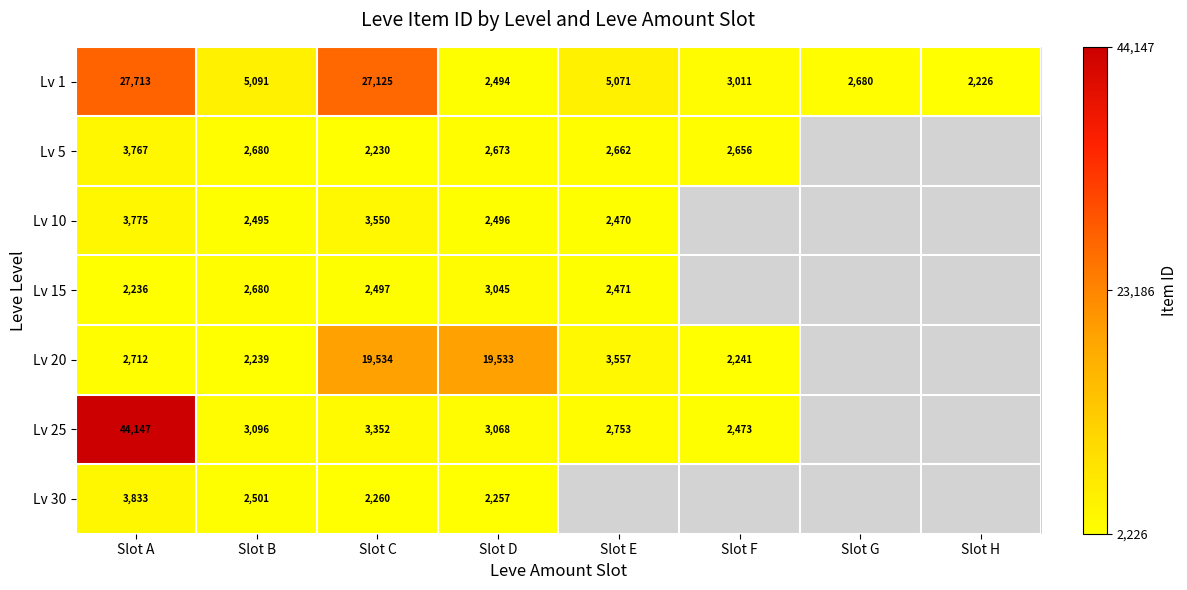

Is the value of Lv 25 at Slot E greater than the value of Lv 20 at Slot A?

Yes